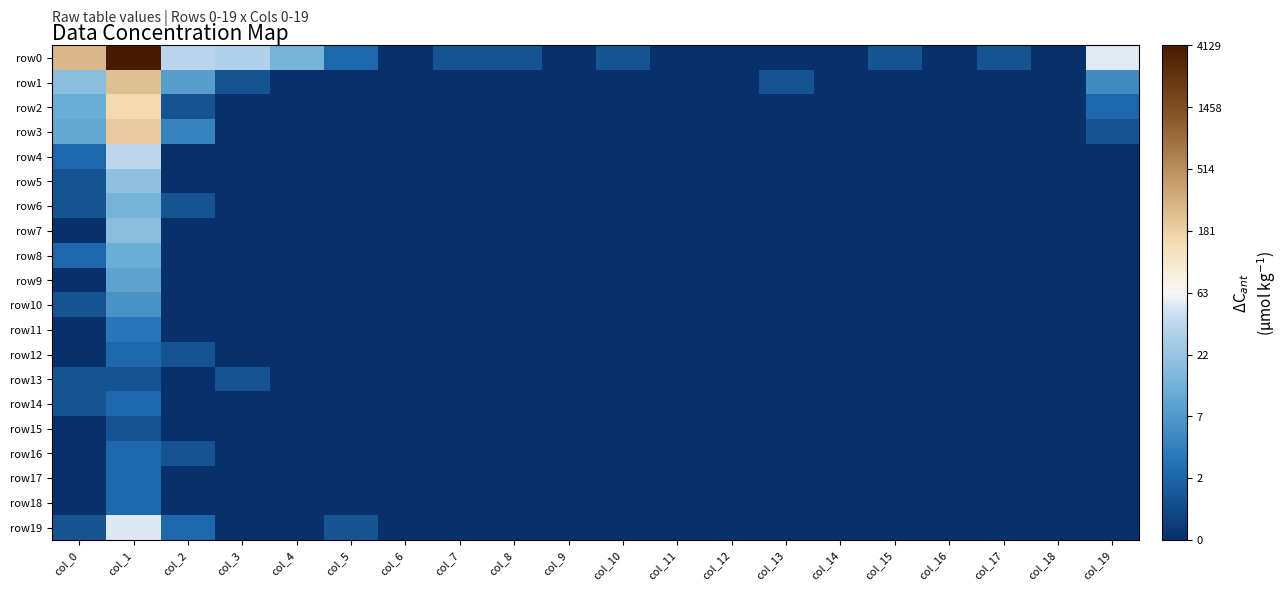

At which category is the sum across all series the highest?

col_1